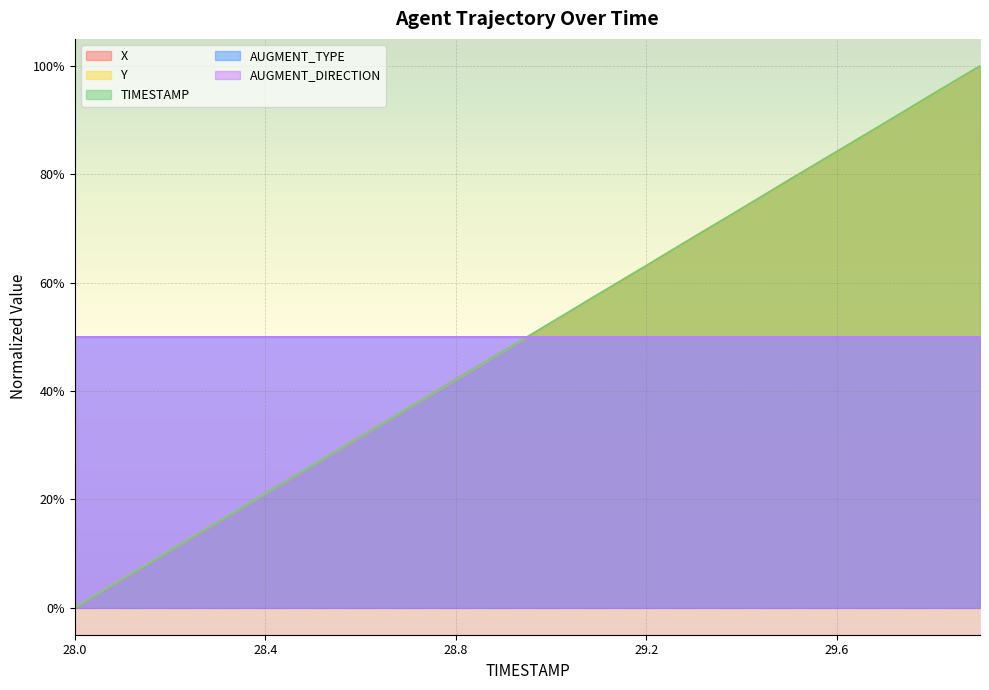

At how many categories does at least one series exceed 0?

19